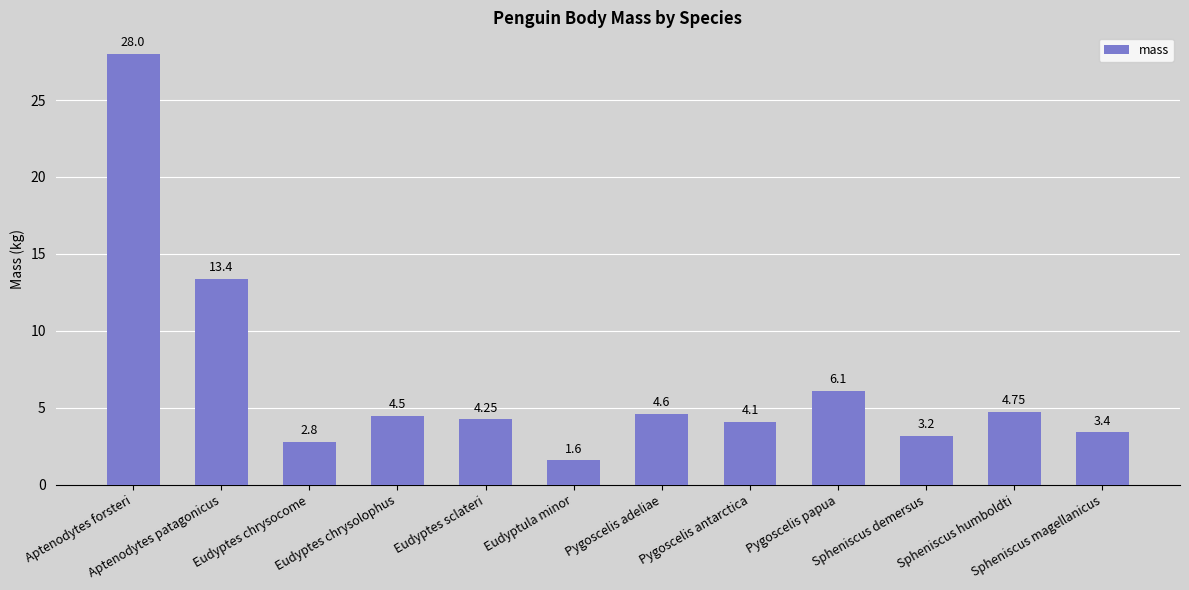

What position from the right is Eudyptes chrysolophus?

9